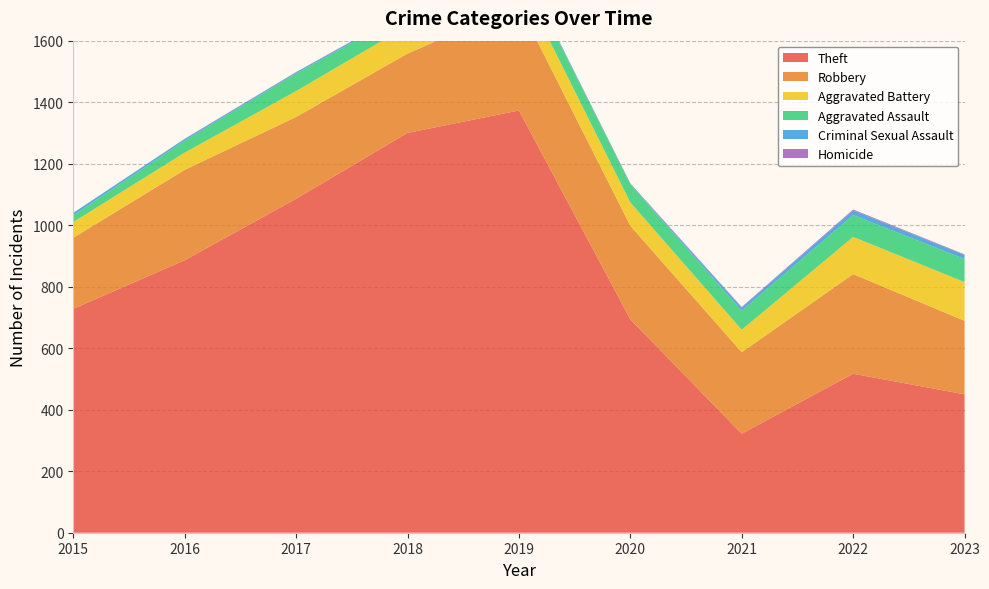

Reading left to right, extract all data points from this chart.

Theft: 2015=728	2016=886	2017=1086	2018=1300	2019=1373	2020=694	2021=322	2022=517	2023=450
Robbery: 2015=231	2016=294	2017=266	2018=258	2019=343	2020=304	2021=265	2022=324	2023=239
Aggravated Battery: 2015=51	2016=56	2017=84	2018=90	2019=84	2020=76	2021=73	2022=121	2023=126
Aggravated Assault: 2015=22	2016=39	2017=57	2018=45	2019=55	2020=59	2021=62	2022=71	2023=75
Criminal Sexual Assault: 2015=8	2016=5	2017=4	2018=5	2019=4	2020=1	2021=10	2022=15	2023=13
Homicide: 2015=0	2016=1	2017=1	2018=1	2019=1	2020=2	2021=2	2022=3	2023=2